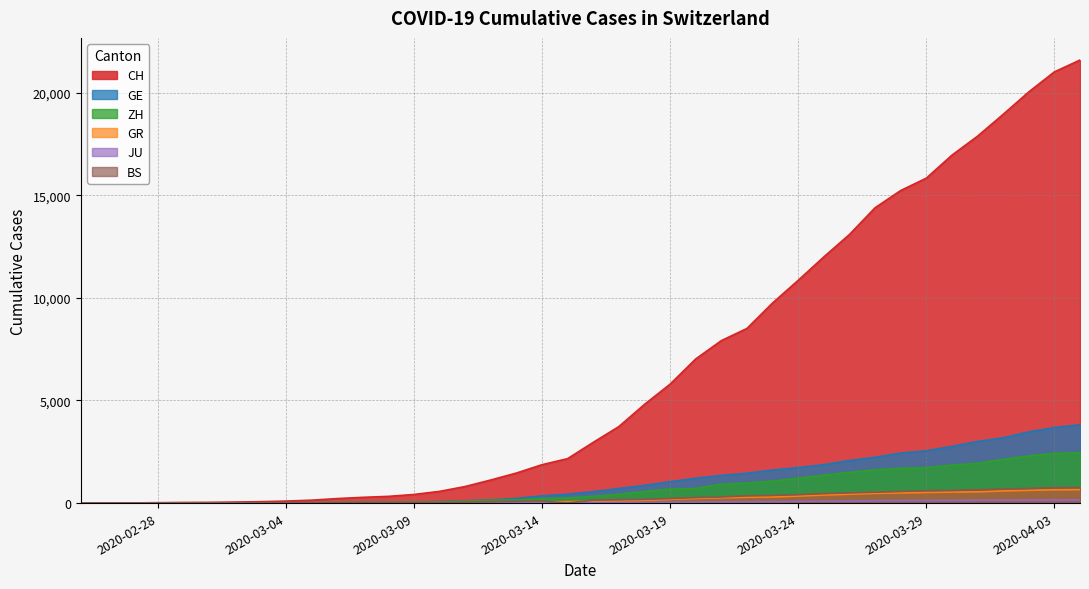

How many data points in CH are less than 2959?

20